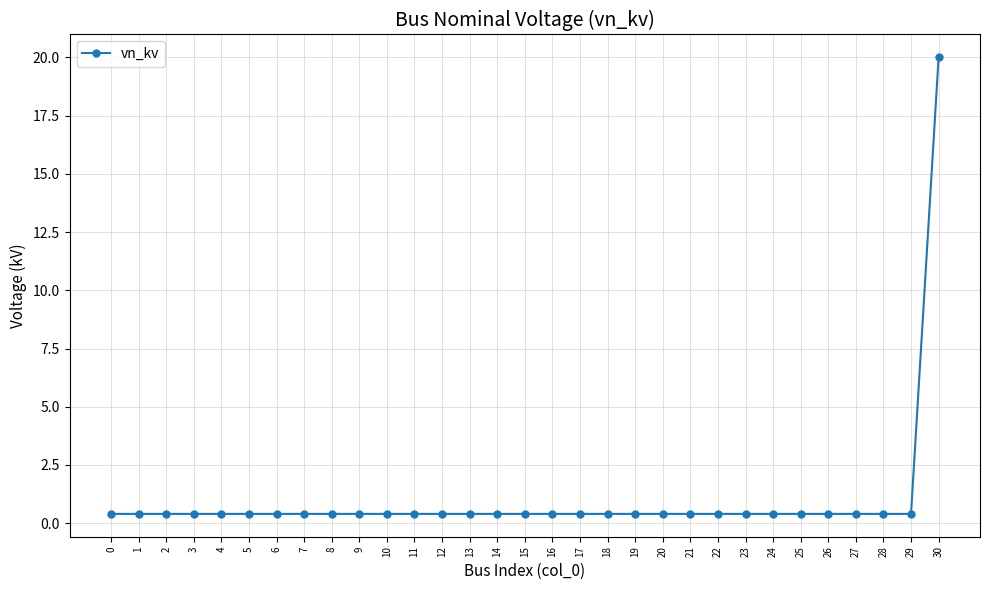

Reading left to right, what are all the values shown in this chart?

0=0.4	1=0.4	2=0.4	3=0.4	4=0.4	5=0.4	6=0.4	7=0.4	8=0.4	9=0.4	10=0.4	11=0.4	12=0.4	13=0.4	14=0.4	15=0.4	16=0.4	17=0.4	18=0.4	19=0.4	20=0.4	21=0.4	22=0.4	23=0.4	24=0.4	25=0.4	26=0.4	27=0.4	28=0.4	29=0.4	30=20.0